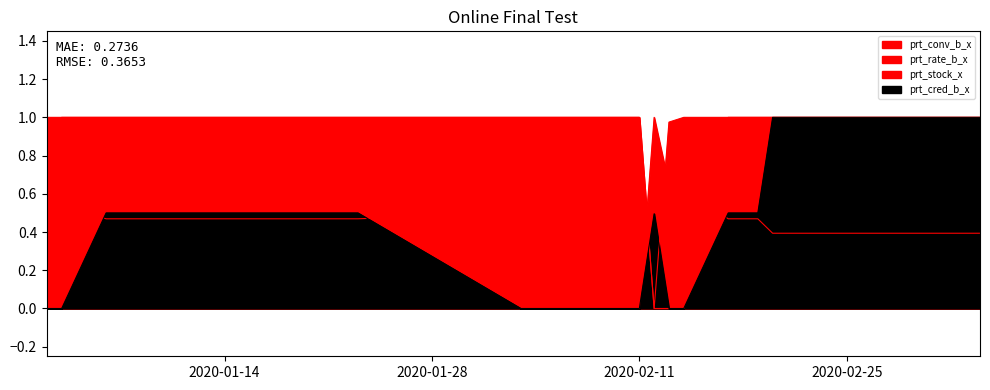

Does the chart have visible grid lines?

No